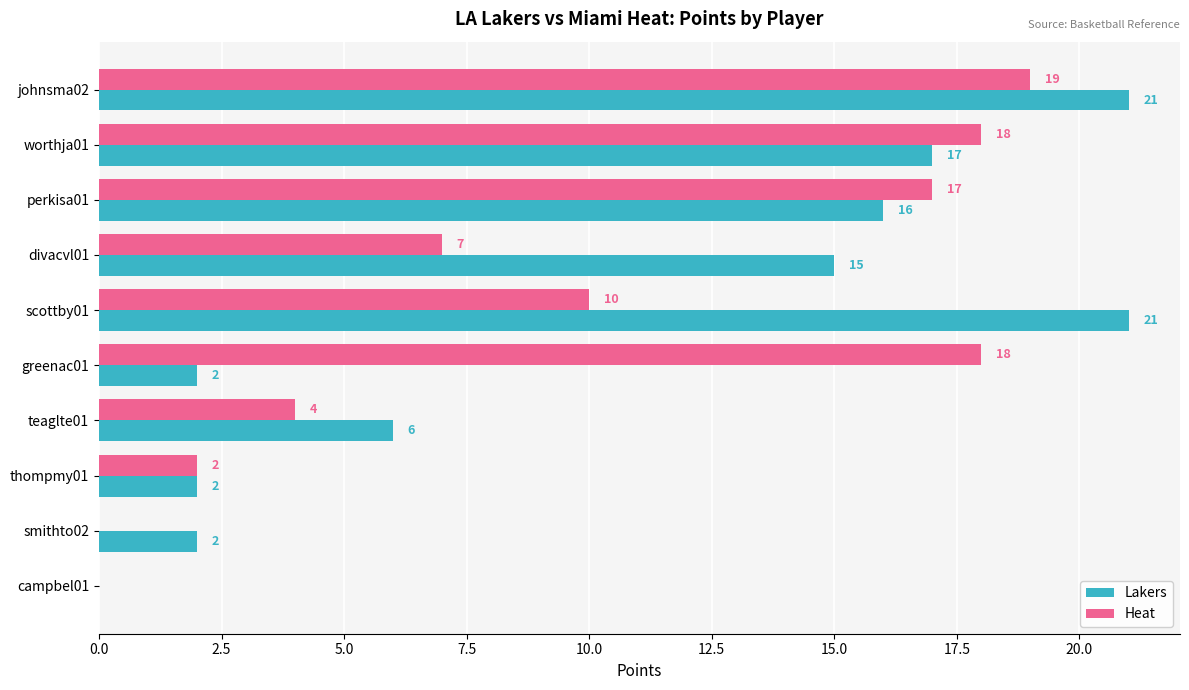

Which series changed the most between johnsma02 and perkisa01?

Lakers